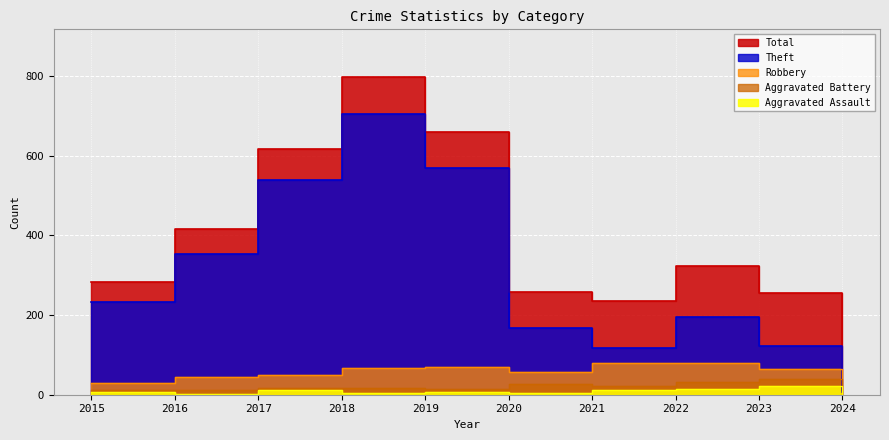

Between 2021 and 2024, which series saw the biggest shift?

Total